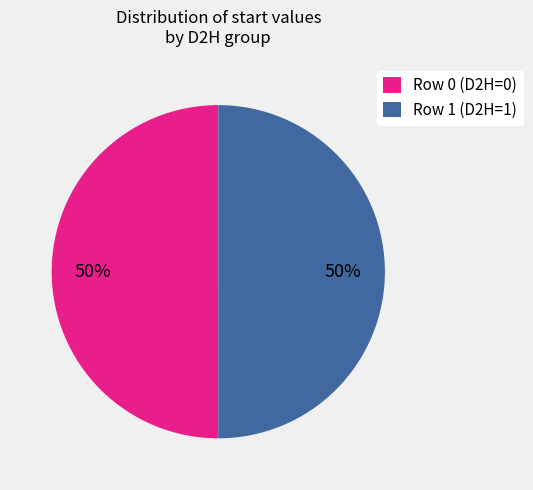

To the nearest percent, what portion does Row 0 (D2H=0) represent?

50%